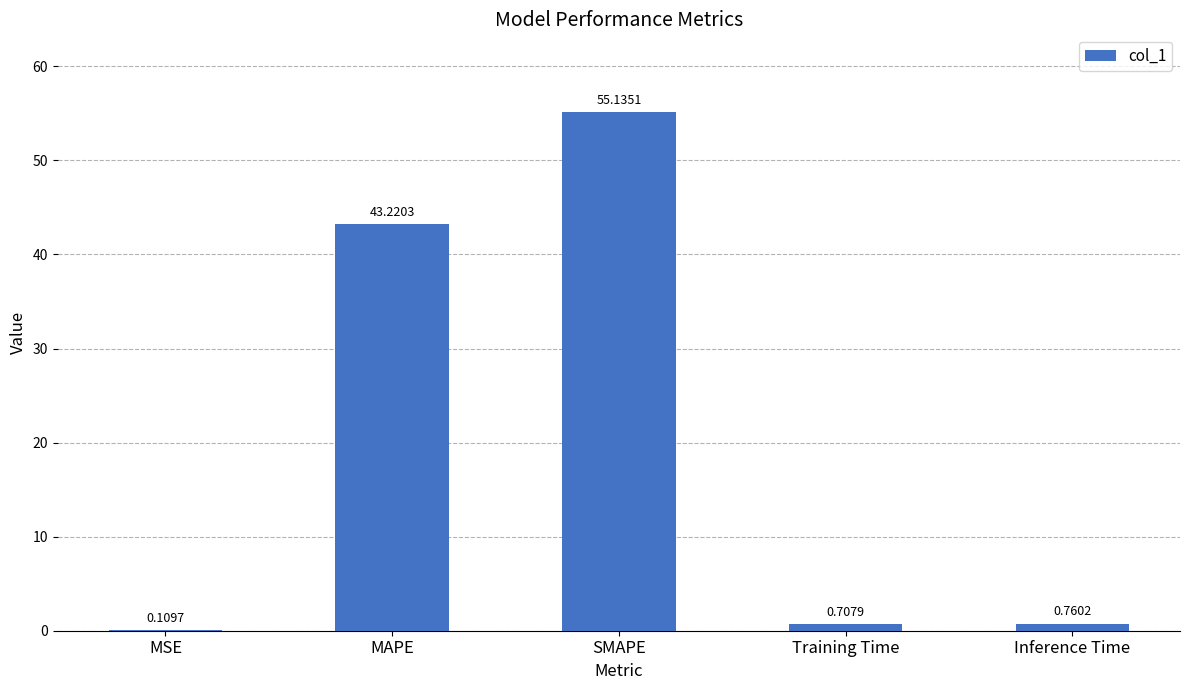

At which category does the chart reach its peak across all series?

SMAPE